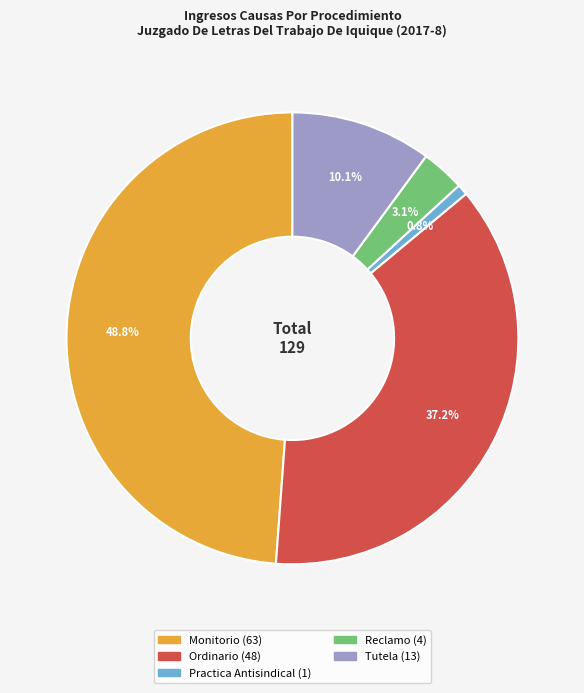

How many segments does this pie chart have?

5